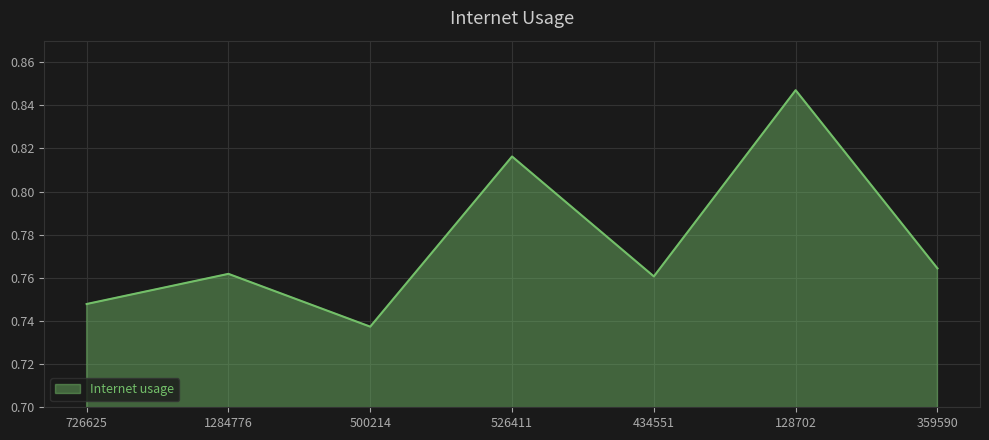

Which has a higher value, 500214 or 128702?

128702